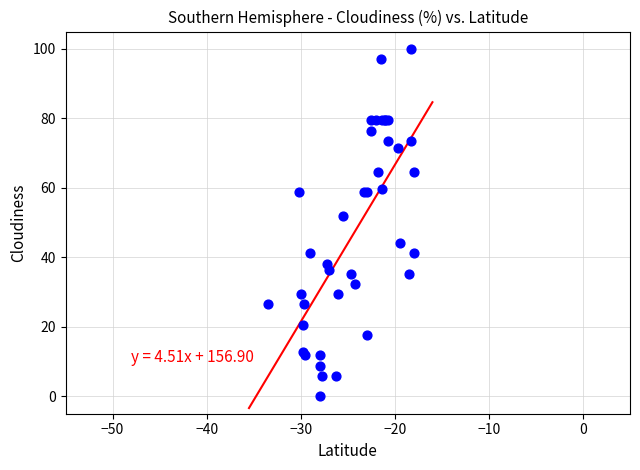

What Y value in the scatter plot is closest to 50?

52.0